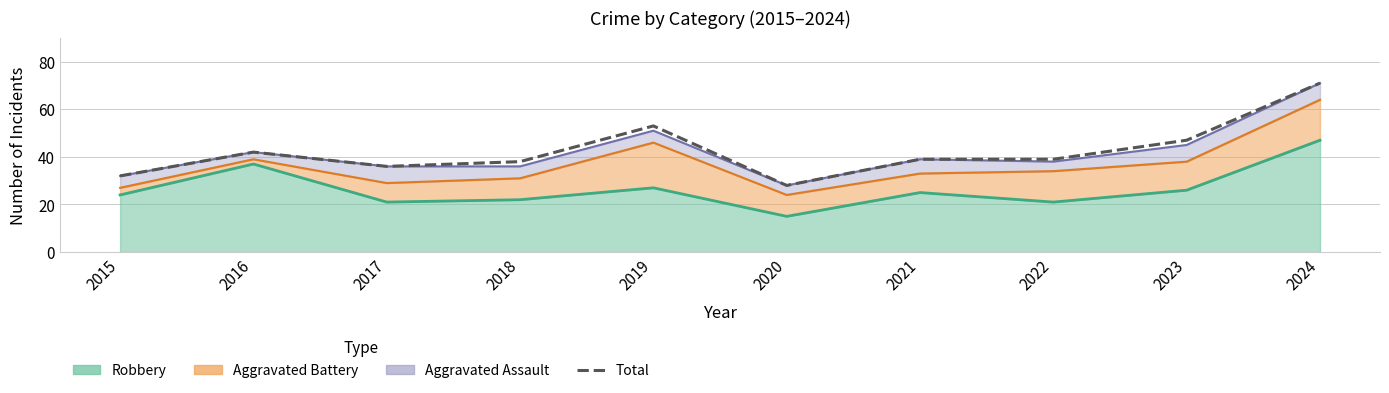

What is the maximum value shown in the chart?

71